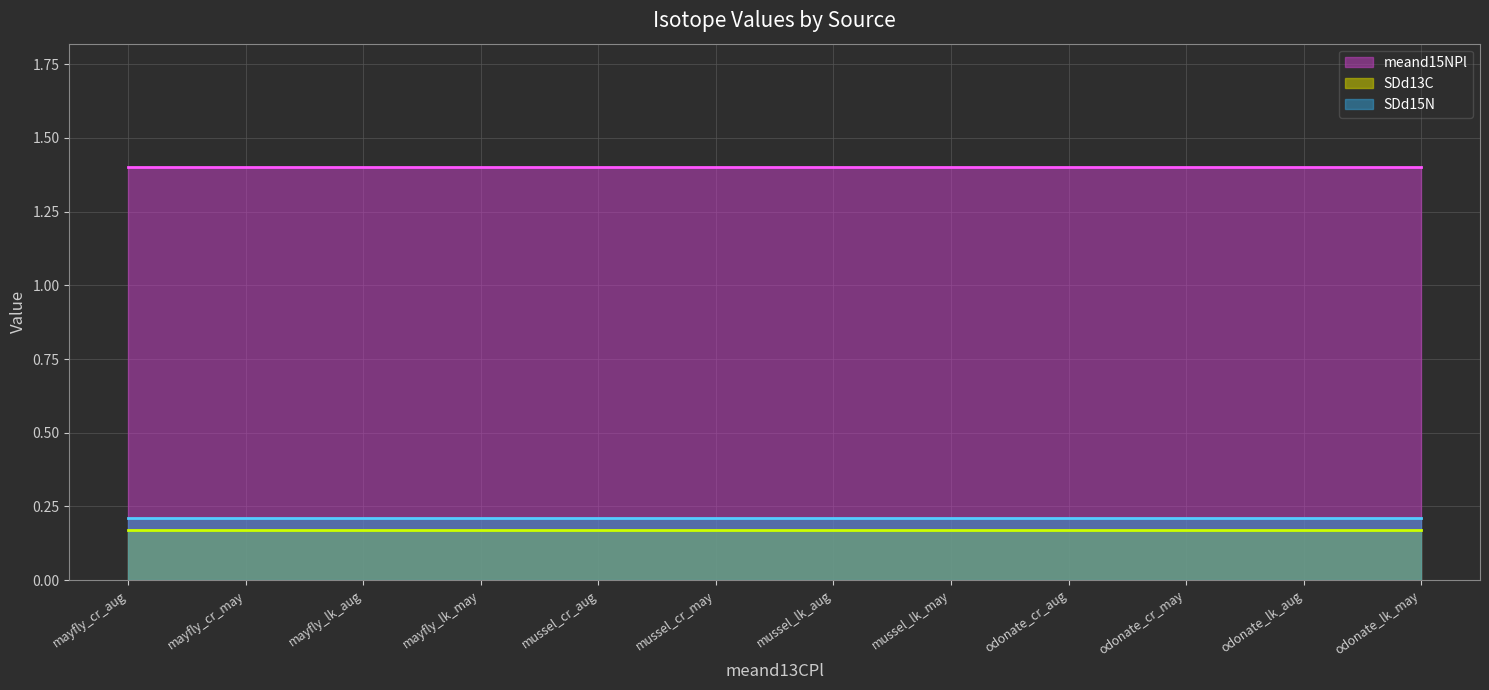

True or false: SDd15N has more than 2 interior local peaks.

False